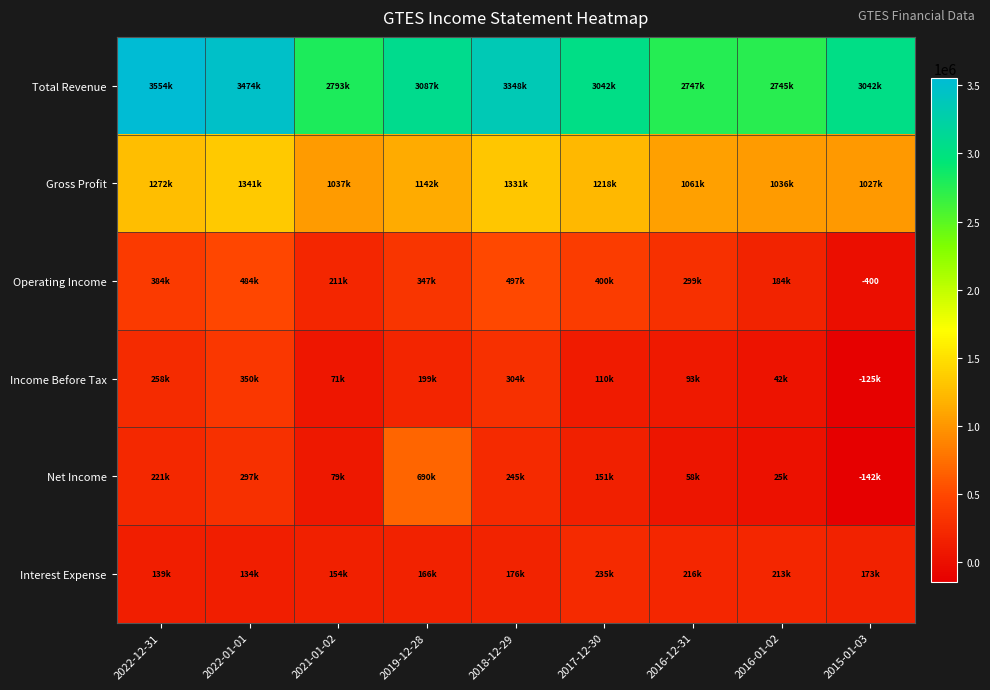

The Operating Income series shows -400 at 2015-01-03. True or false?

True